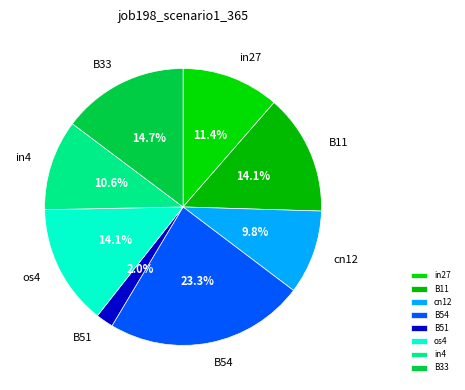

Which category has the smallest portion of the pie?

B51